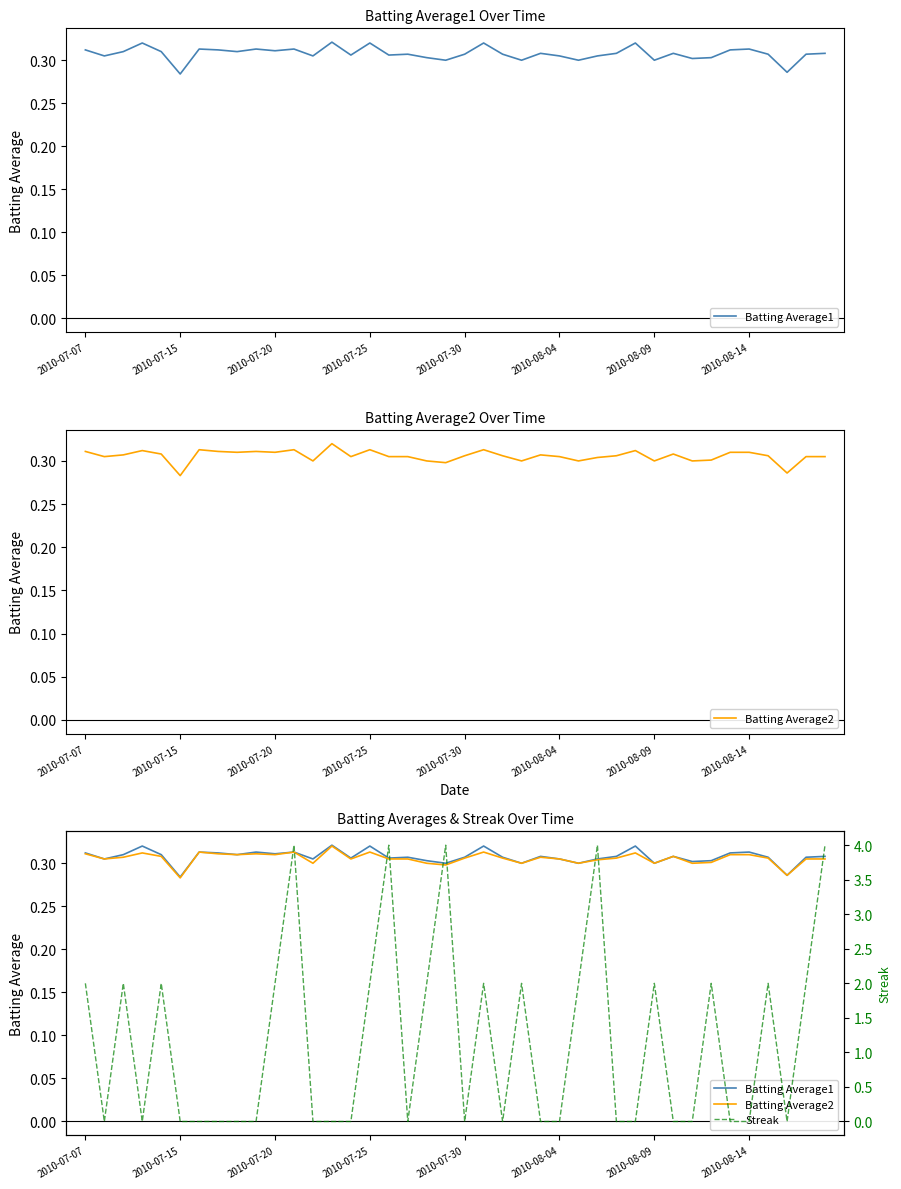

What is the lowest value of the Batting Average2 series?

0.3